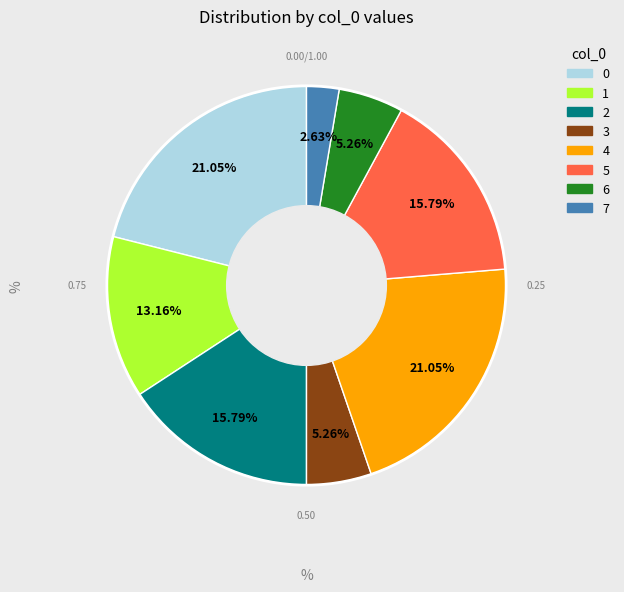

Do 4 and 3 together represent more than half of the pie?

No